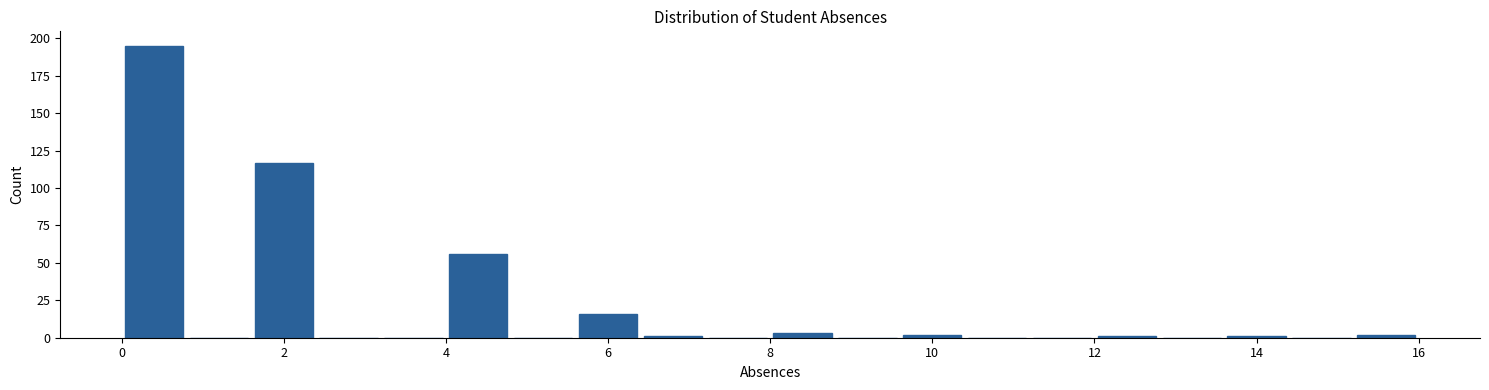

Reading left to right, list every bar in this chart as the range it spans on the x-axis followed by its height. The values are not printed on the chart, so give them approximately, as read against the axis.

0.0 to 0.8: 195
0.8 to 1.6: 0
1.6 to 2.4: 115
2.4 to 3.2: 0
3.2 to 4.0: 0
4.0 to 4.8: 55
4.8 to 5.6: 0
5.6 to 6.4: 15
6.4 to 7.2: under 5
7.2 to 8.0: 0
8.0 to 8.8: under 5
8.8 to 9.6: 0
9.6 to 10.4: under 5
10.4 to 11.2: 0
11.2 to 12.0: 0
12.0 to 12.8: under 5
12.8 to 13.6: 0
13.6 to 14.4: under 5
14.4 to 15.2: 0
15.2 to 16.0: under 5